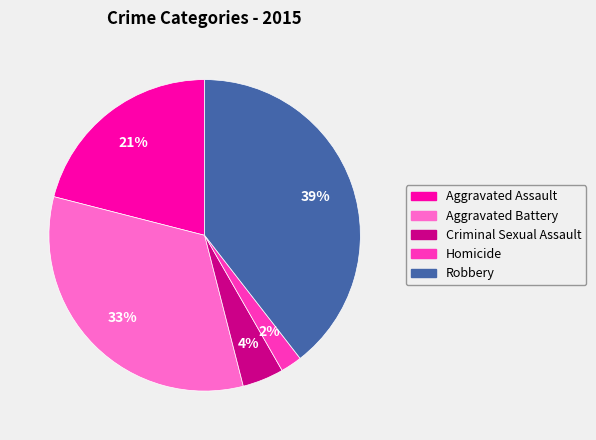

To the nearest percent, what is the difference between the Criminal Sexual Assault and Aggravated Assault slice percentages?

17%